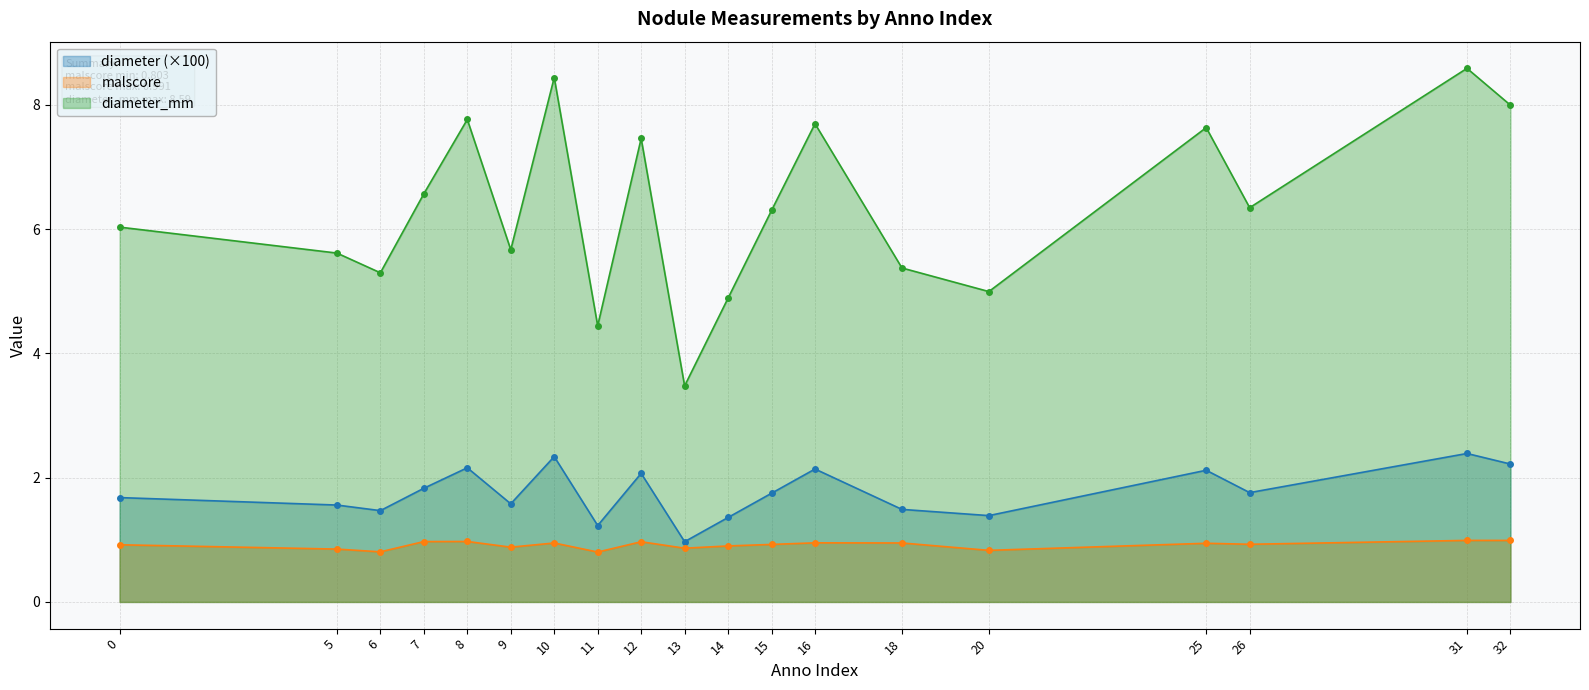

Which category has the highest value in the diameter series?

31